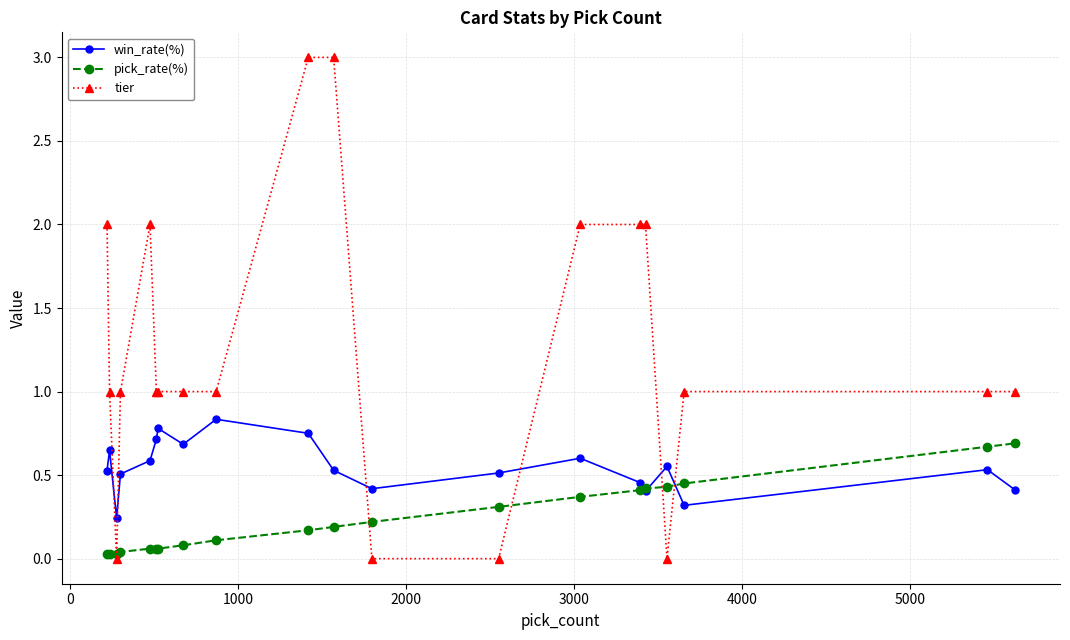

Which series has the largest total across all categories?

tier